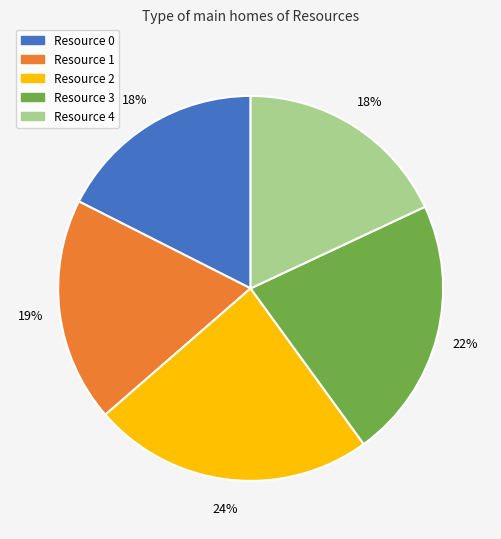

Does Resource 2 account for over 50% of the chart?

No